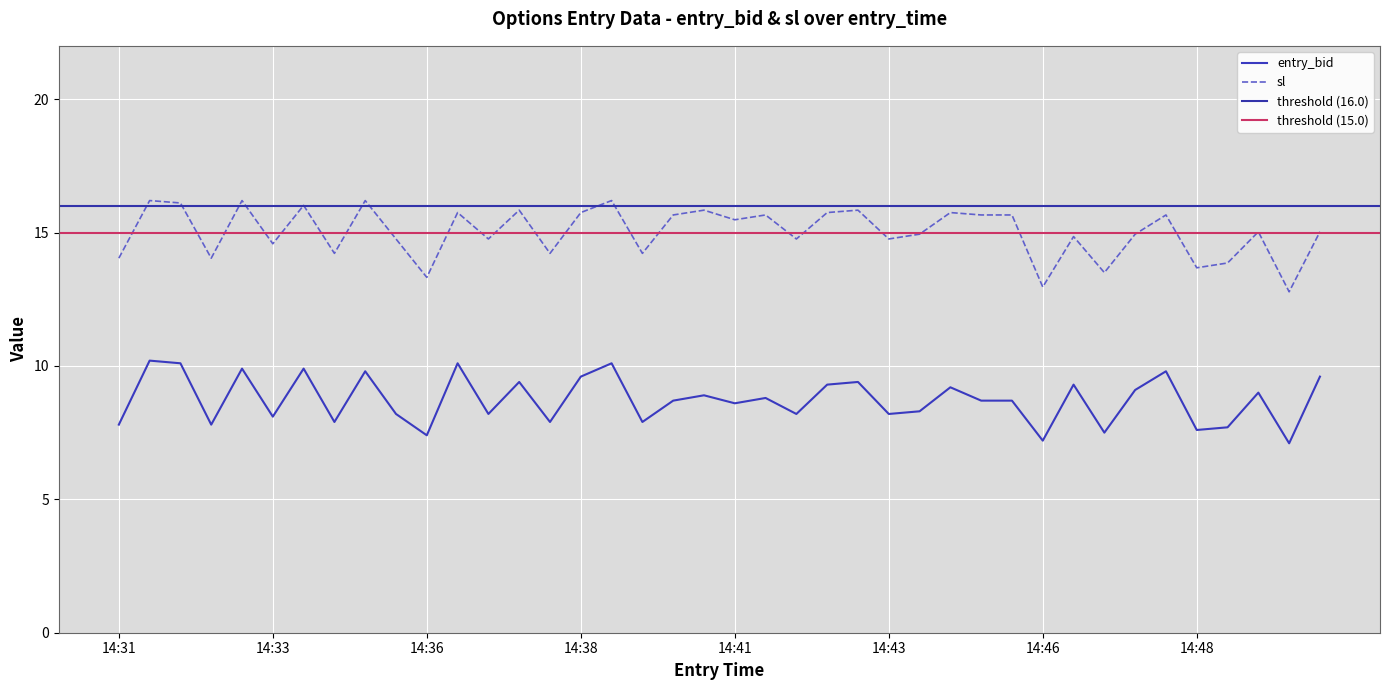

True or false: entry_bid and sl intersect in this chart.

False